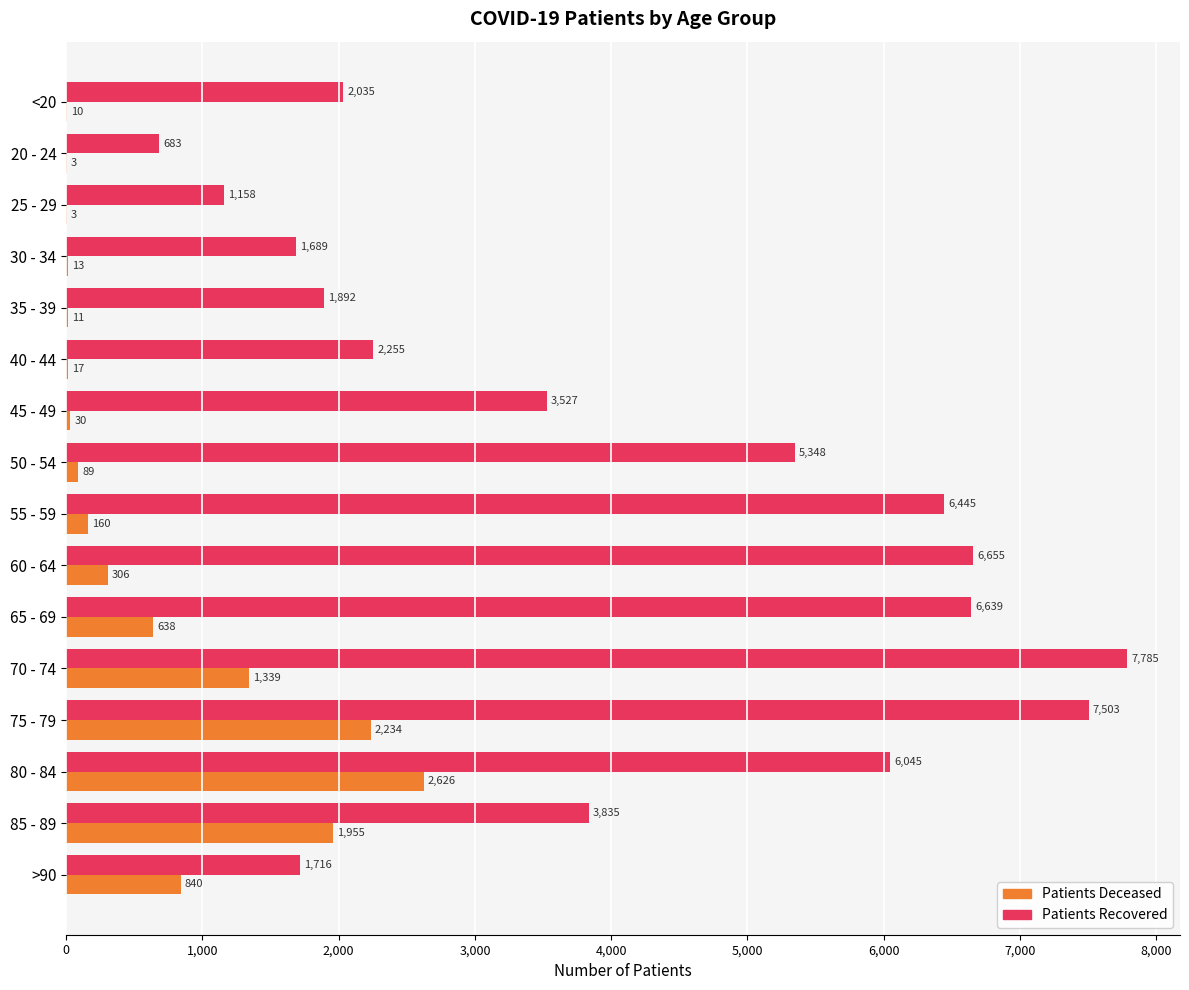

What is the total value across all series at 60 - 64?

6961